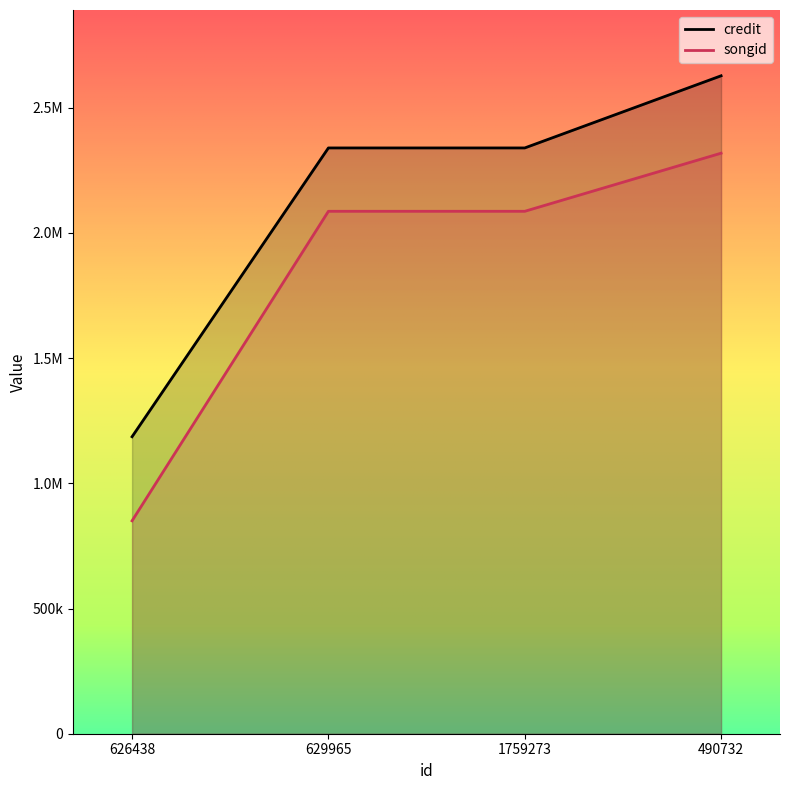

Where does the songid series first go above 2086680?

490732